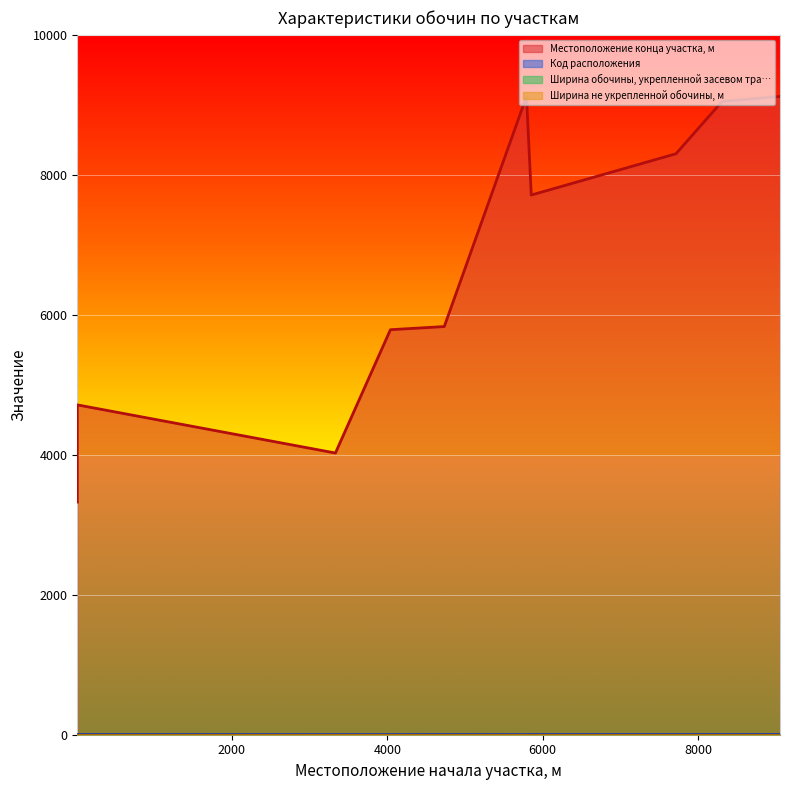

True or false: Местоположение конца участка, м and Код расположения cross at least once.

False